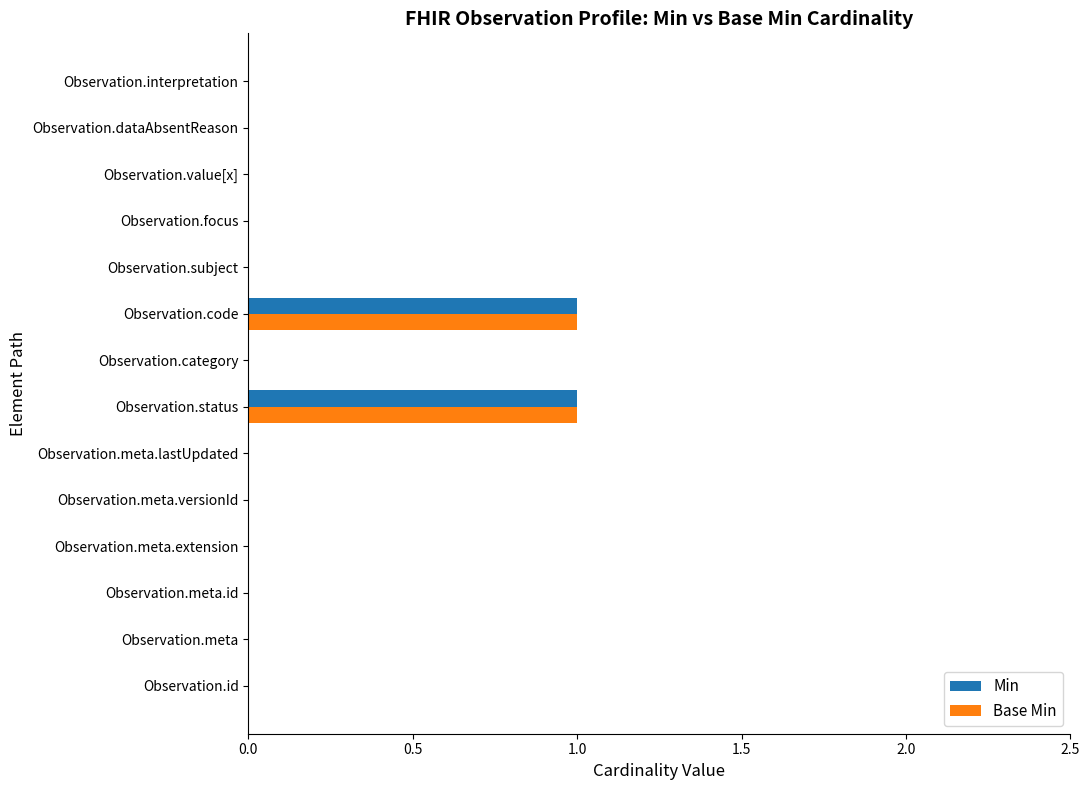

The Base Min series shows 0 at Observation.category. True or false?

True